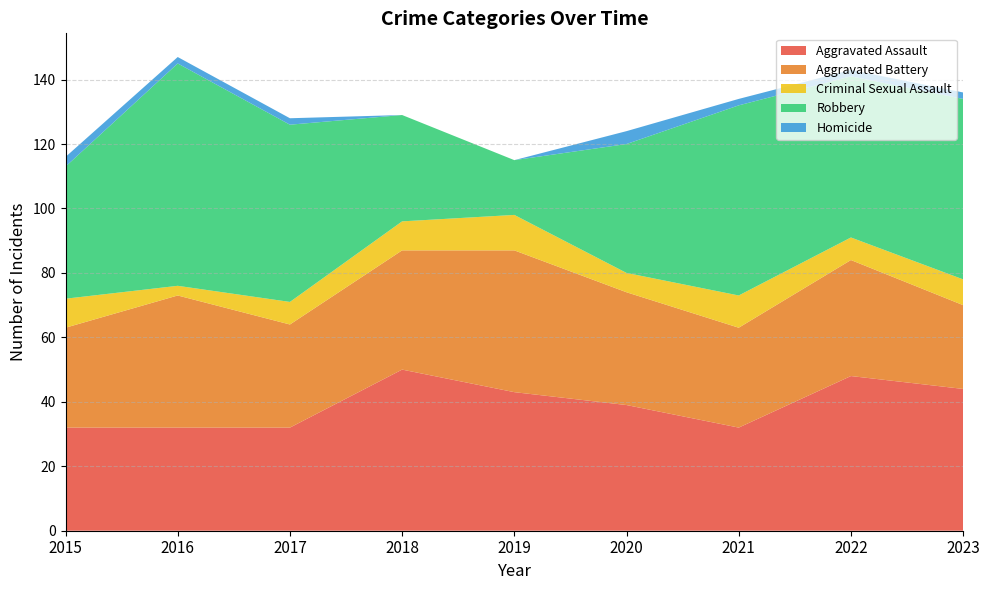

Between 2021 and 2017, which is larger?

2021